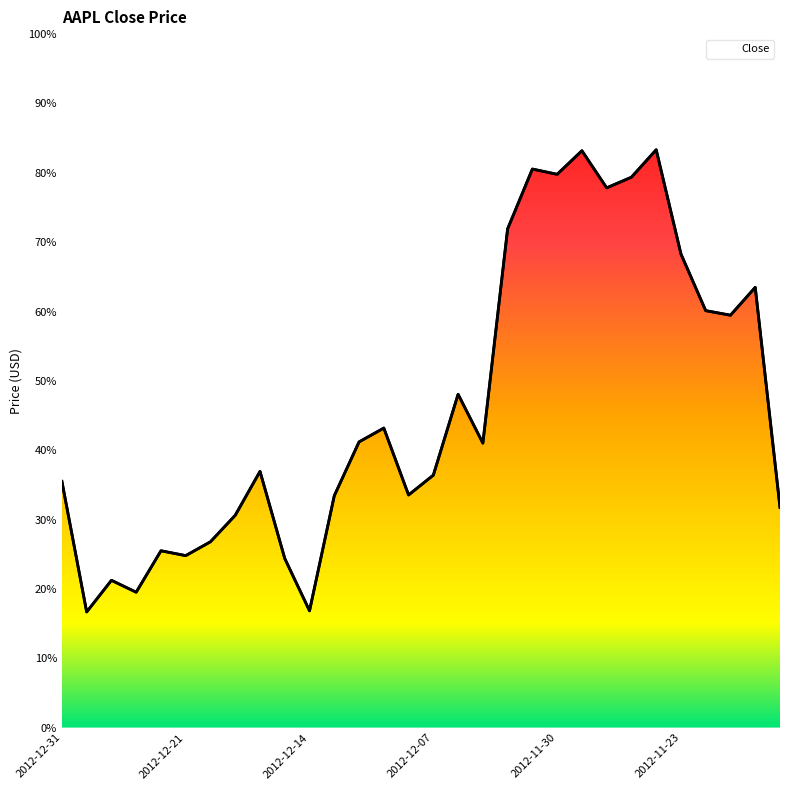

Is this an area chart (filled region under the line)?

Yes